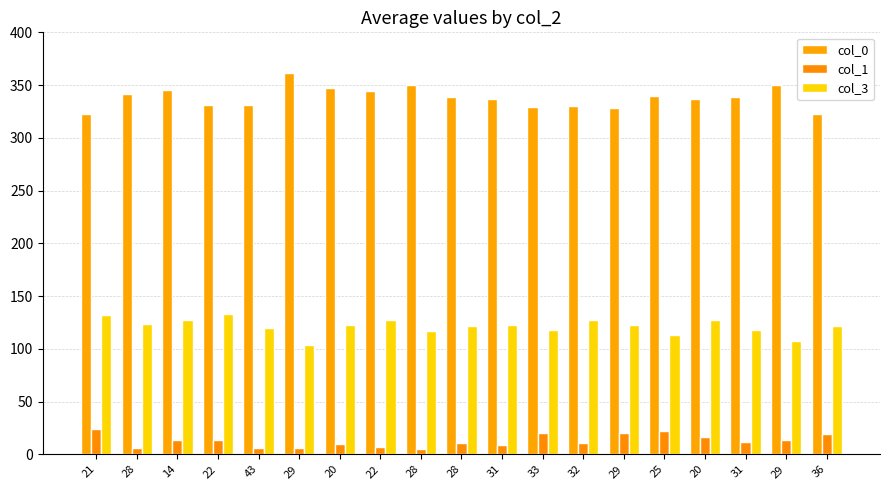

What is the label of the 2nd bar from the left?

28